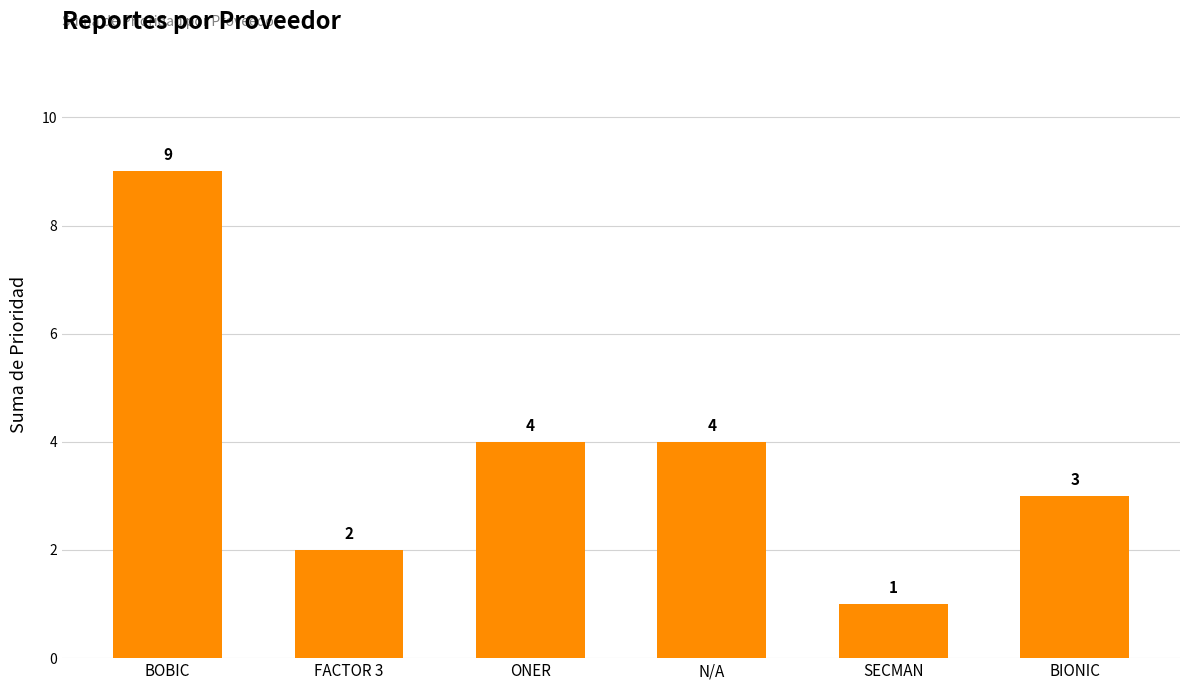

Reading right to left, extract all data points from this chart.

BIONIC=3	SECMAN=1	N/A=4	ONER=4	FACTOR 3=2	BOBIC=9